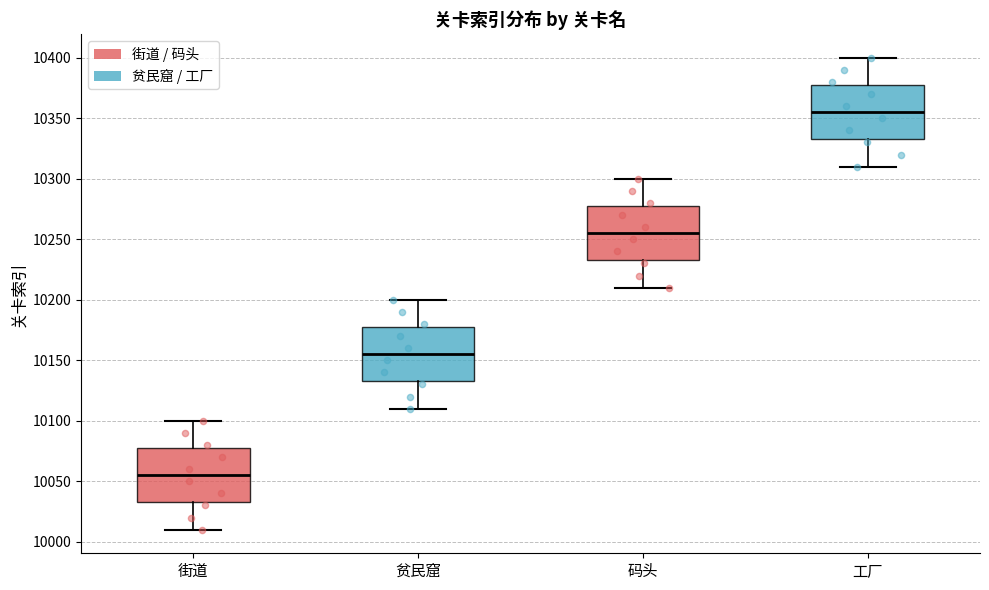

Reading left to right, transcribe this box plot: for each box, give where its median line is, the range the box spans, and where its two whiskers end, as read against the y-axis. The values are not printed on the chart, so give them approximately, as read against the axis.

街道: median 10055, box 10035 to 10080, whiskers 10010 to 10100
贫民窟: median 10155, box 10135 to 10180, whiskers 10110 to 10200
码头: median 10255, box 10235 to 10280, whiskers 10210 to 10300
工厂: median 10355, box 10335 to 10380, whiskers 10310 to 10400